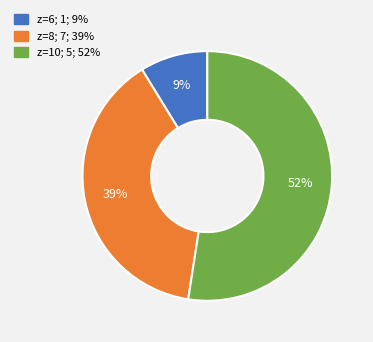

Is there a majority slice in this chart?

Yes